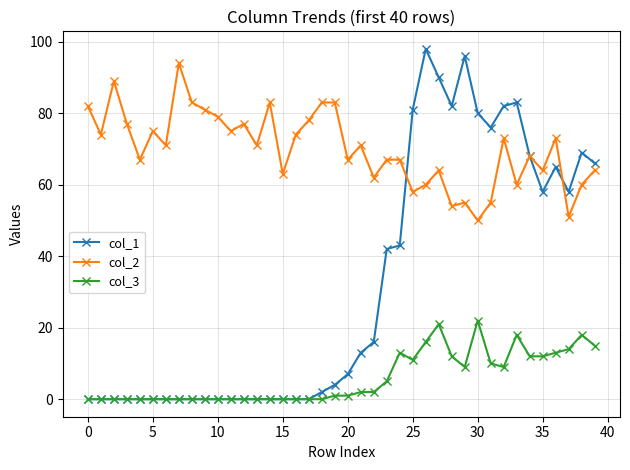

Which series has the largest total across all categories?

col_2